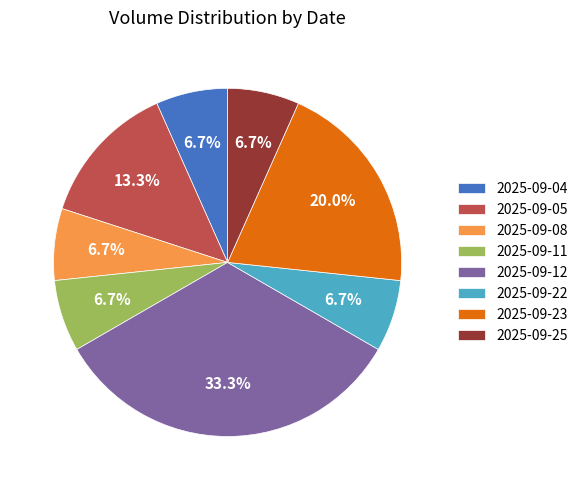

Between 2025-09-04 and 2025-09-05, which is larger?

2025-09-05